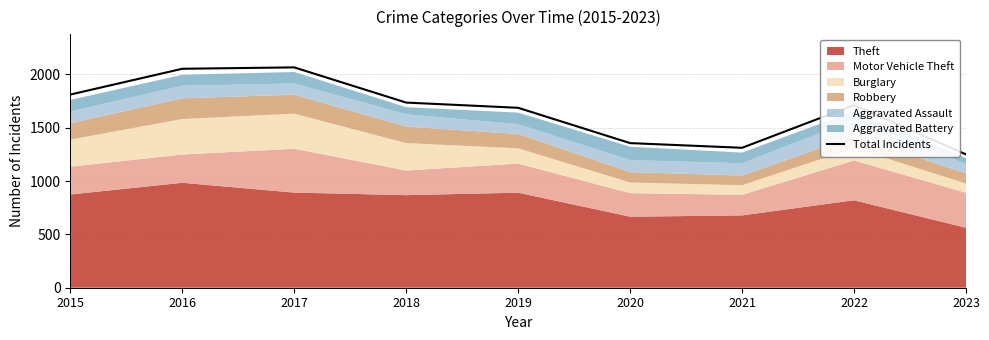

Between 2023 and 2022, which is larger?

2022